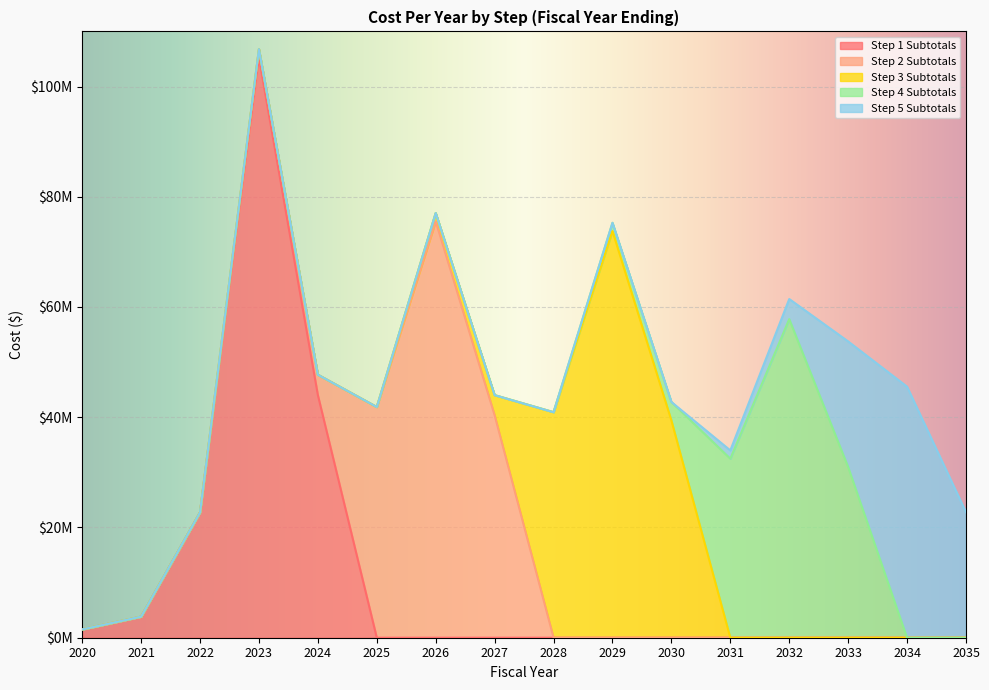

Reading left to right, list all the values displayed in this chart.

Step 1 Subtotals: 2020=1500000.0	2021=3818762.0	2022=22743906.0	2023=105275816.0	2024=44025336.0	2025=0.0	2026=0.0	2027=0.0	2028=0.0	2029=0.0	2030=0.0	2031=0.0	2032=0.0	2033=0.0	2034=0.0	2035=0.0
Step 2 Subtotals: 2020=0.0	2021=0.0	2022=0.0	2023=1500000.0	2024=3687652.0	2025=41854256.0	2026=75545556.0	2027=40354256.0	2028=0.0	2029=0.0	2030=0.0	2031=0.0	2032=0.0	2033=0.0	2034=0.0	2035=0.0
Step 3 Subtotals: 2020=0.0	2021=0.0	2022=0.0	2023=0.0	2024=0.0	2025=0.0	2026=1500000.0	2027=3654164.0	2028=40916592.0	2029=73770692.0	2030=39416592.0	2031=0.0	2032=0.0	2033=0.0	2034=0.0	2035=0.0
Step 4 Subtotals: 2020=0.0	2021=0.0	2022=0.0	2023=0.0	2024=0.0	2025=0.0	2026=0.0	2027=0.0	2028=0.0	2029=1500000.0	2030=3352926.0	2031=32481928.0	2032=57805078.0	2033=30981928.0	2034=0.0	2035=0.0
Step 5 Subtotals: 2020=0.0	2021=0.0	2022=0.0	2023=0.0	2024=0.0	2025=0.0	2026=0.0	2027=0.0	2028=0.0	2029=0.0	2030=0.0	2031=1500000.0	2032=3643584.0	2033=22772400.0	2034=45544800.0	2035=22772400.0